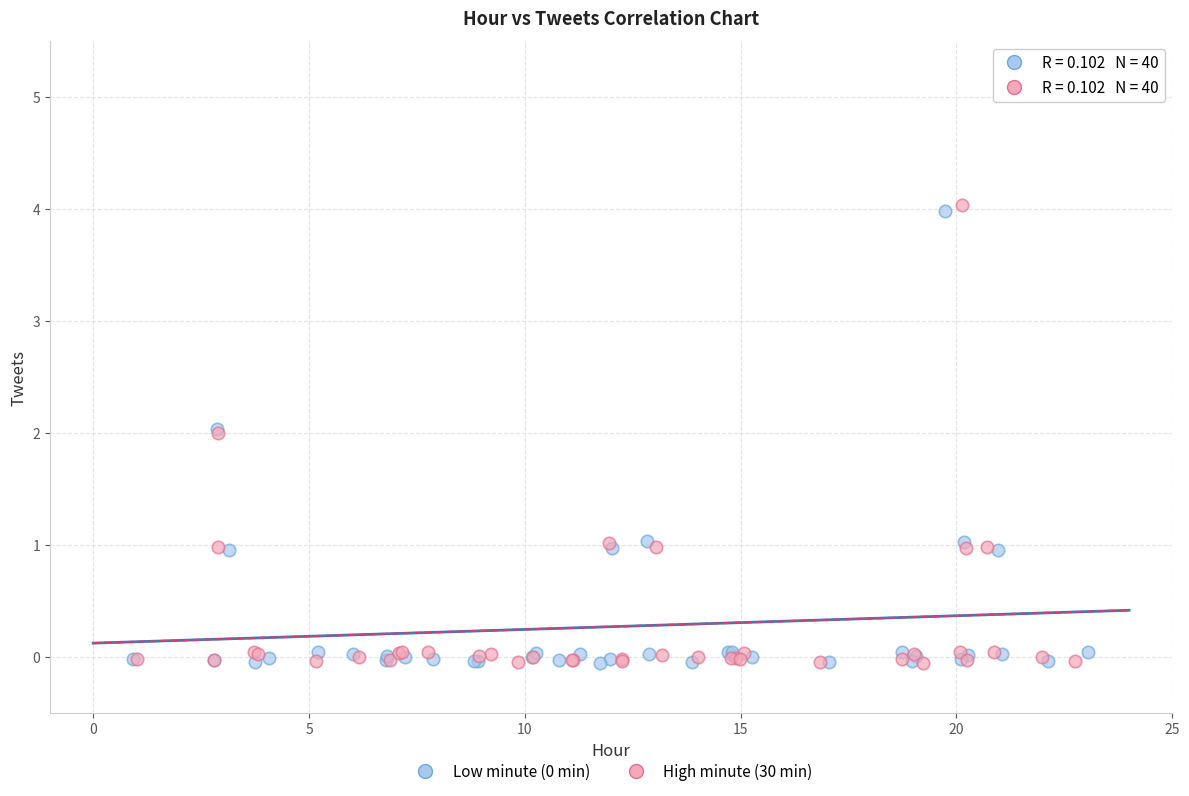

Which series has the widest spread of Y values?

High minute (30 min)